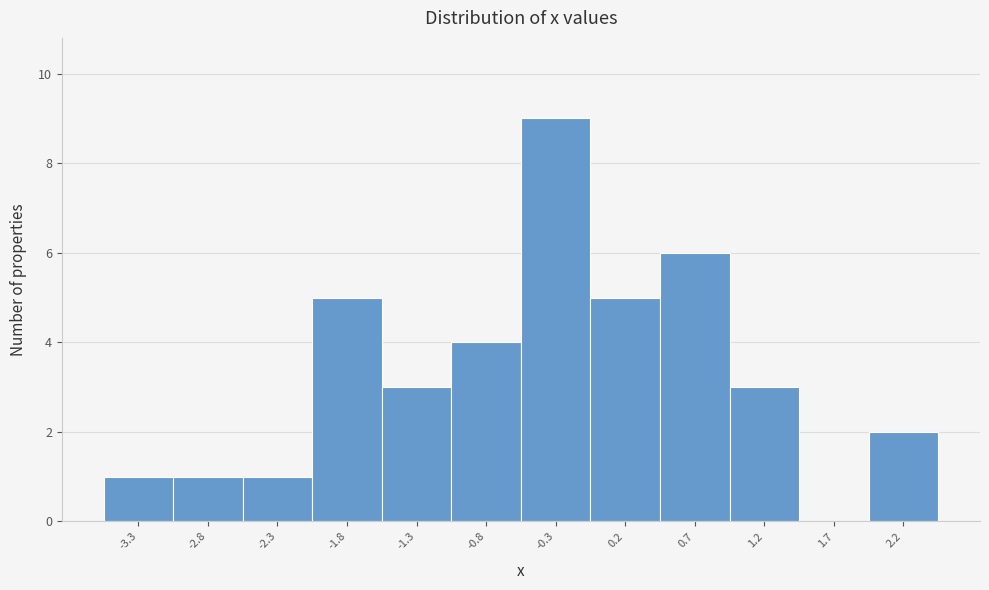

Reading left to right, list all the values displayed in this chart.

-3.3=1	-2.8=1	-2.3=1	-1.8=5	-1.3=3	-0.8=4	-0.3=9	0.2=5	0.7=6	1.2=3	1.7=0	2.2=2